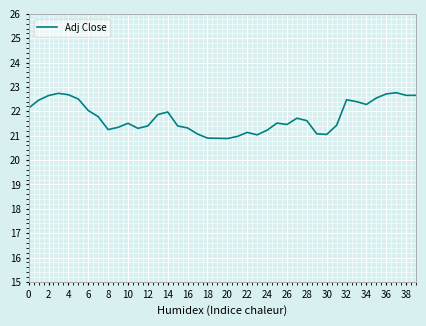

What is the difference between the maximum and minimum values?

1.9